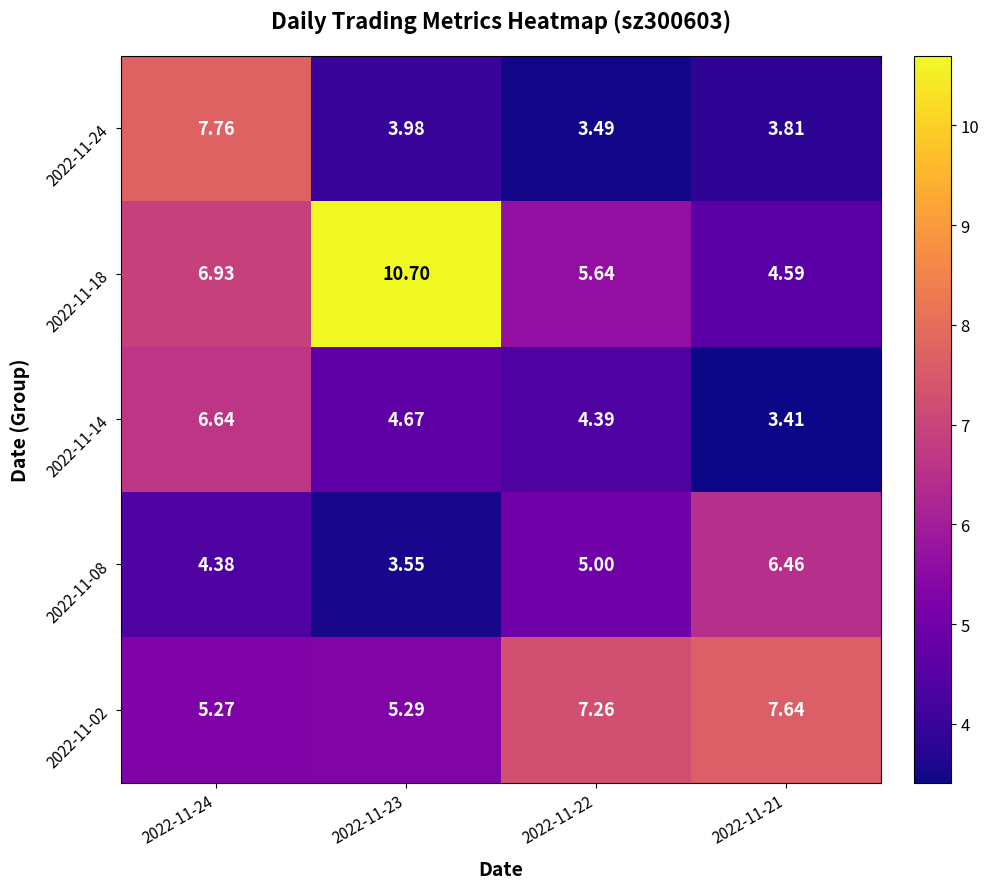

Is the value of 2022-11-24 at 2022-11-21 greater than the value of 2022-11-18 at 2022-11-24?

No